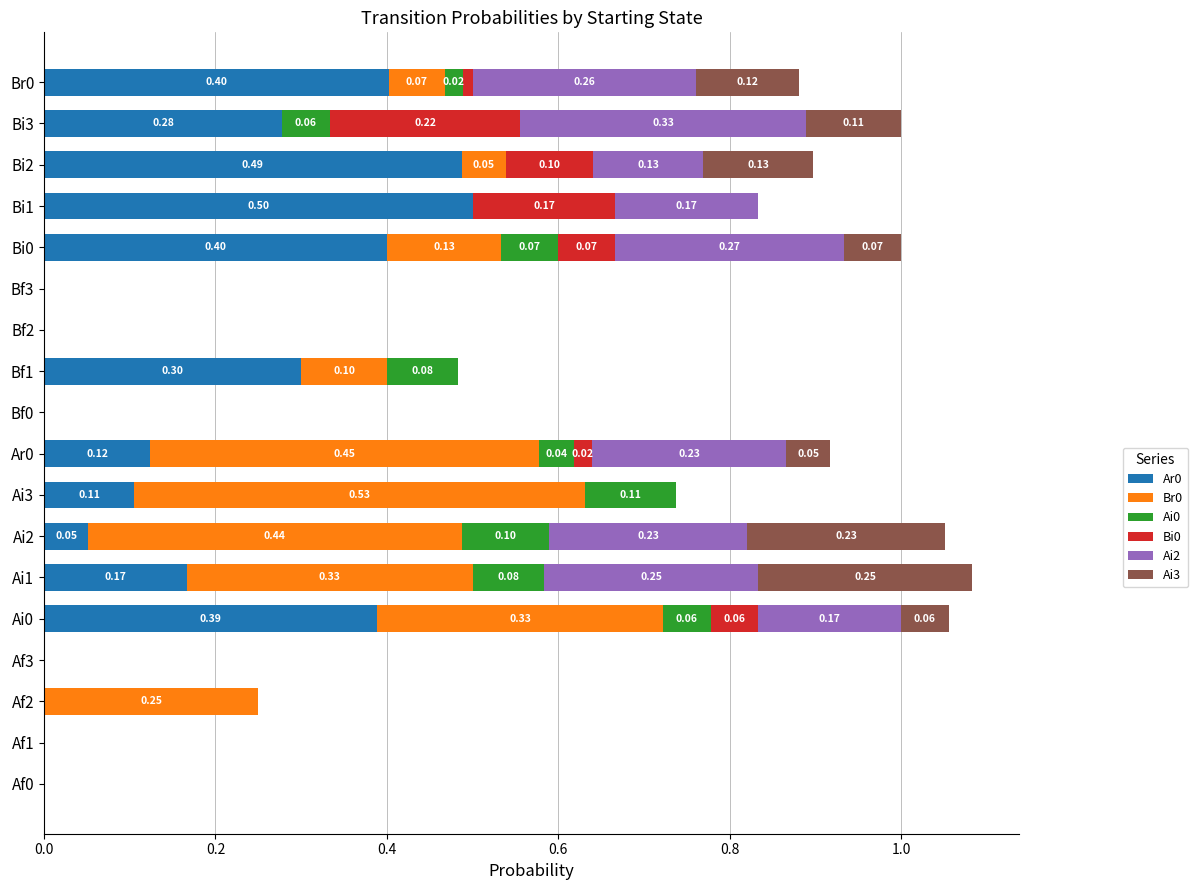

What is the total value across all series at Bi3?

1.0